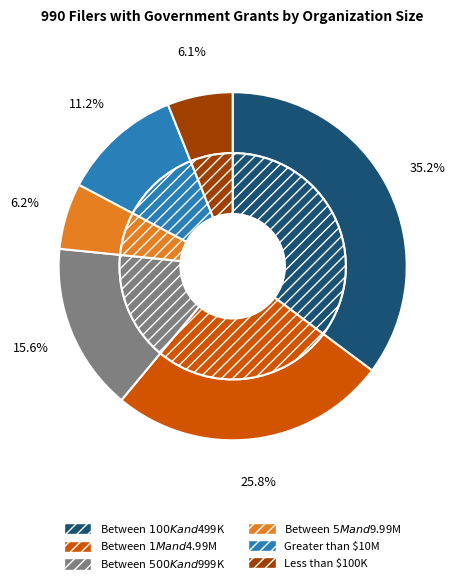

How many slices are in this pie chart?

6